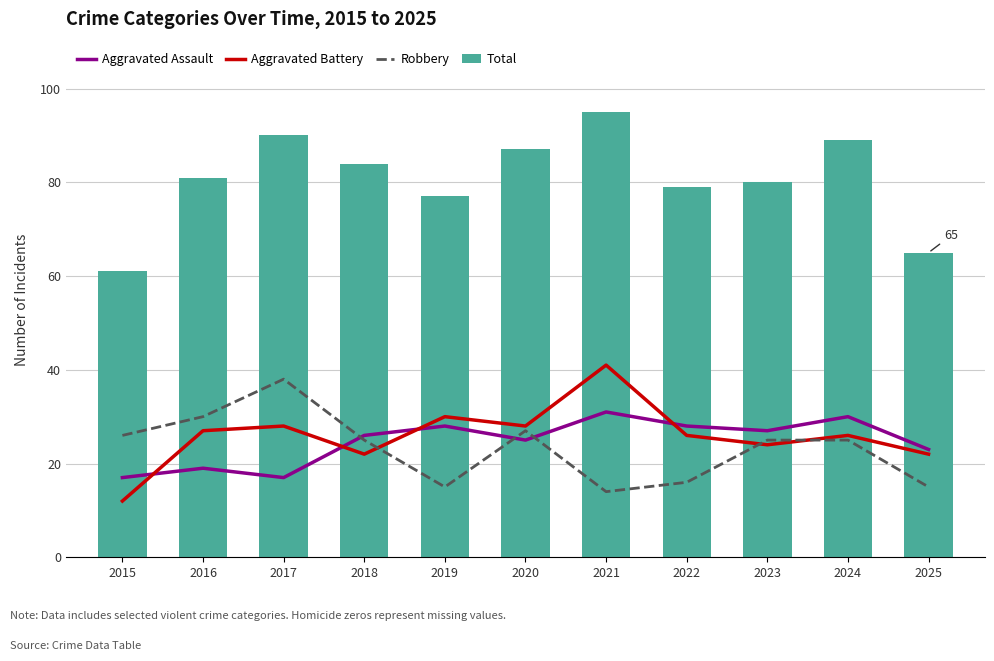

Reading right to left, list all the values displayed in this chart.

Aggravated Assault: 23	30	27	28	31	25	28	26	17	19	17
Aggravated Battery: 22	26	24	26	41	28	30	22	28	27	12
Robbery: 15	25	25	16	14	27	15	25	38	30	26
Total: 65	89	80	79	95	87	77	84	90	81	61